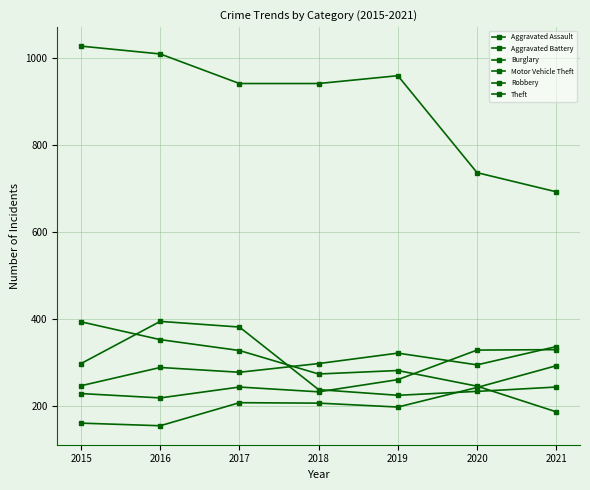

At which label is Motor Vehicle Theft closest to 273?

2019